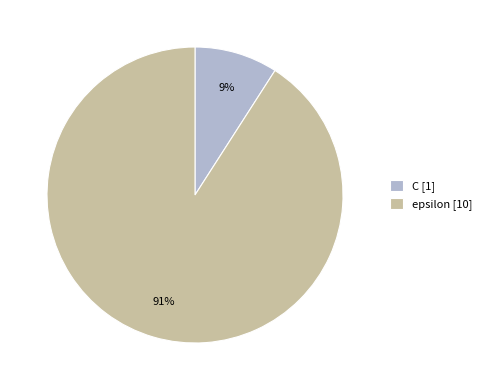

Is the sum of C and epsilon greater than half?

Yes